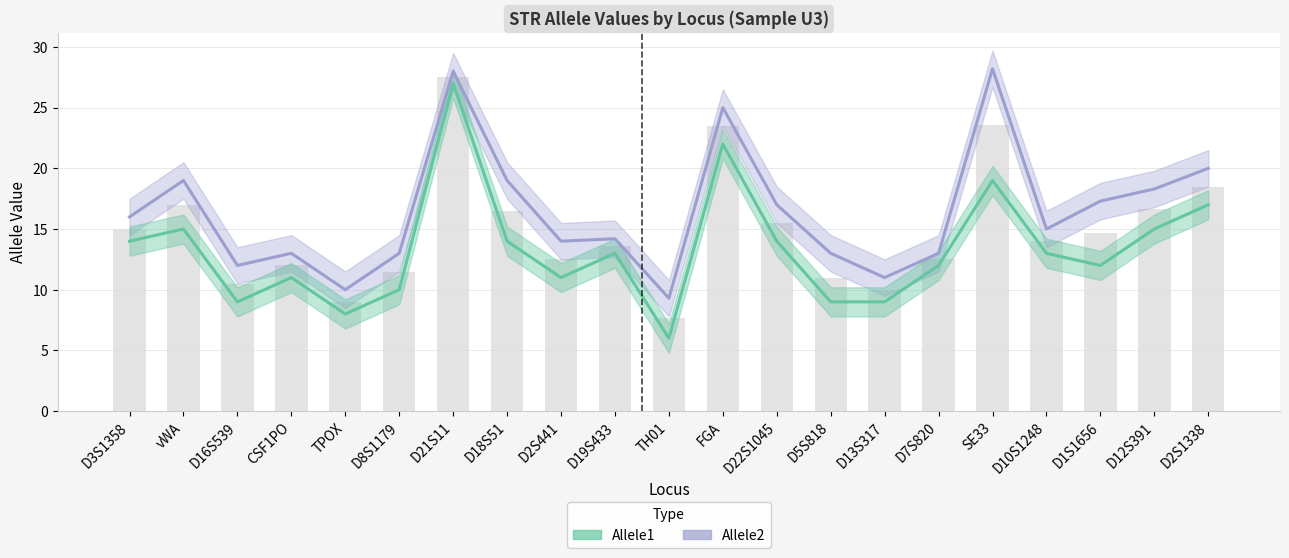

Where does the Allele1 series first go above 13?

D3S1358